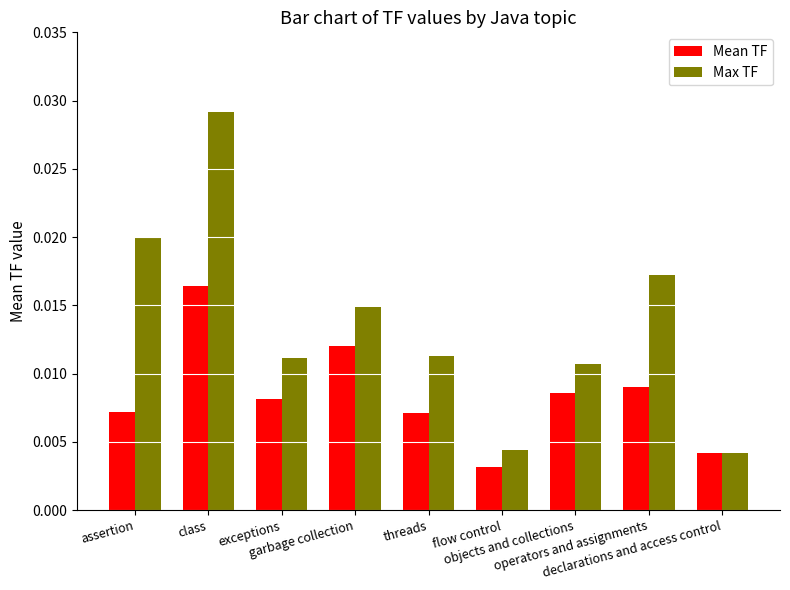

Rank the series by their maximum value, from highest to lowest.

Max TF, Mean TF